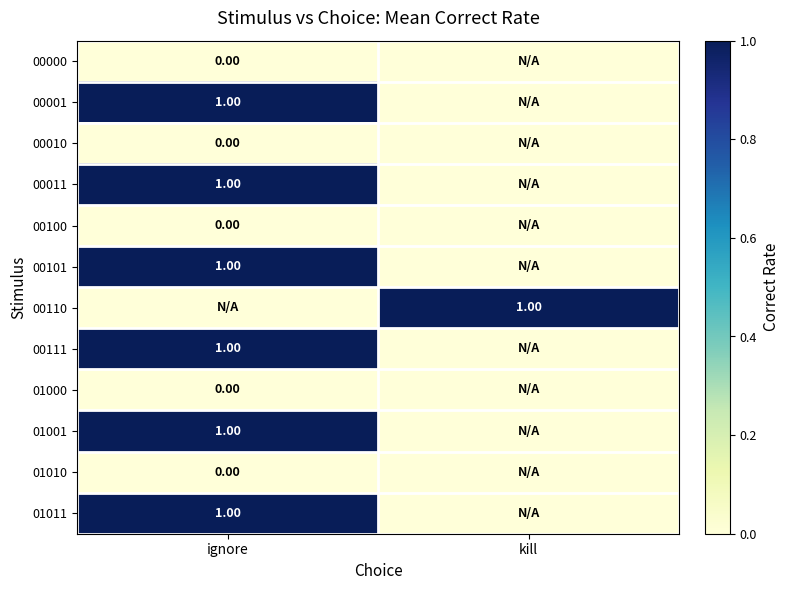

Is the value of 00101 at ignore greater than the value of 00010 at ignore?

Yes